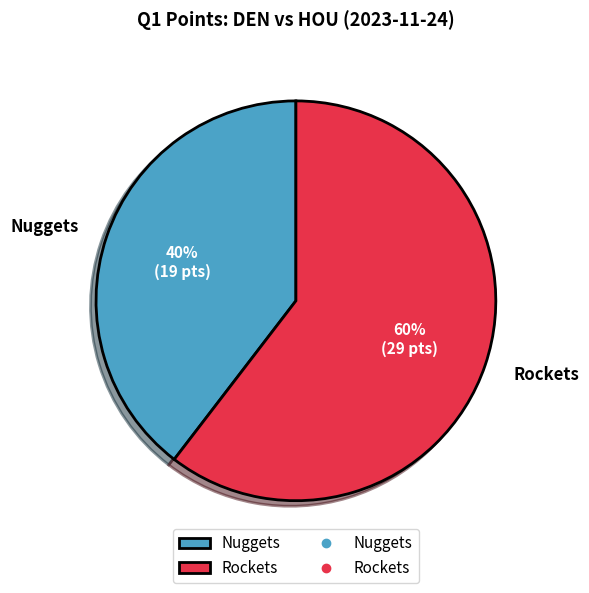

What is the largest slice in the pie chart?

Rockets